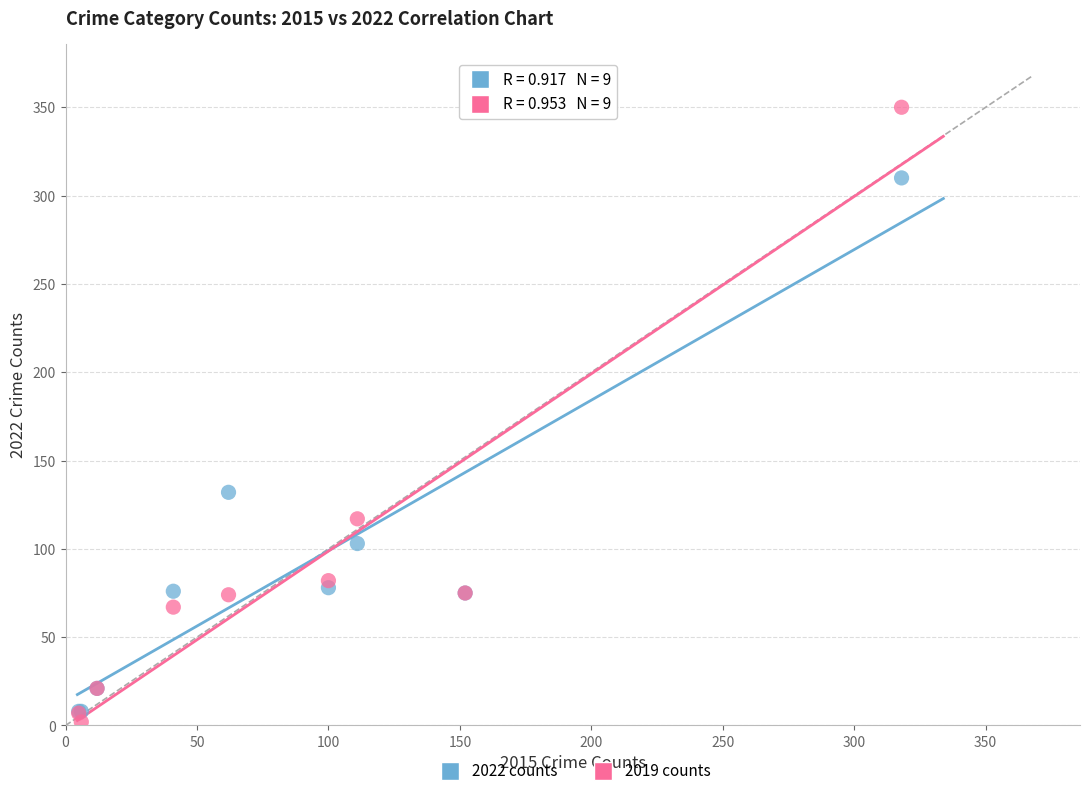

Across all series, what Y value is closest to 176?

132